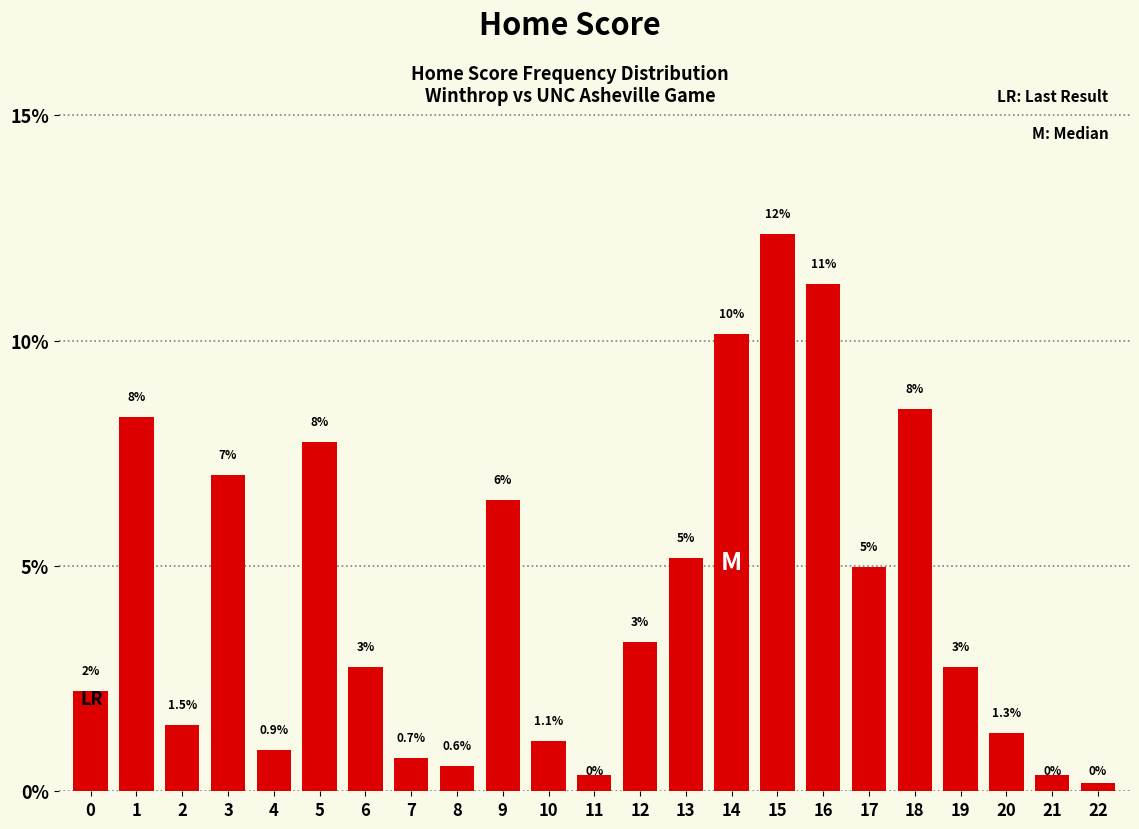

What is the value of the 7th bar from the left?

2.8